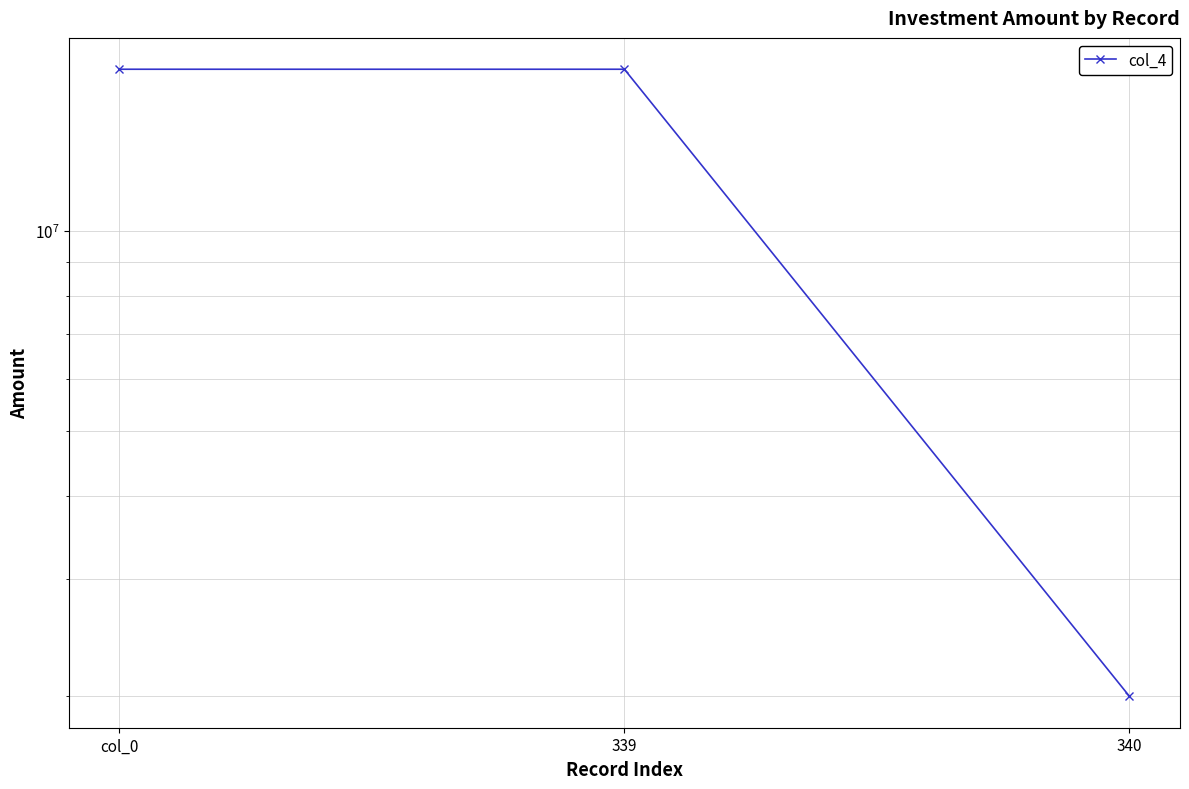

How many data points does each series have?

3